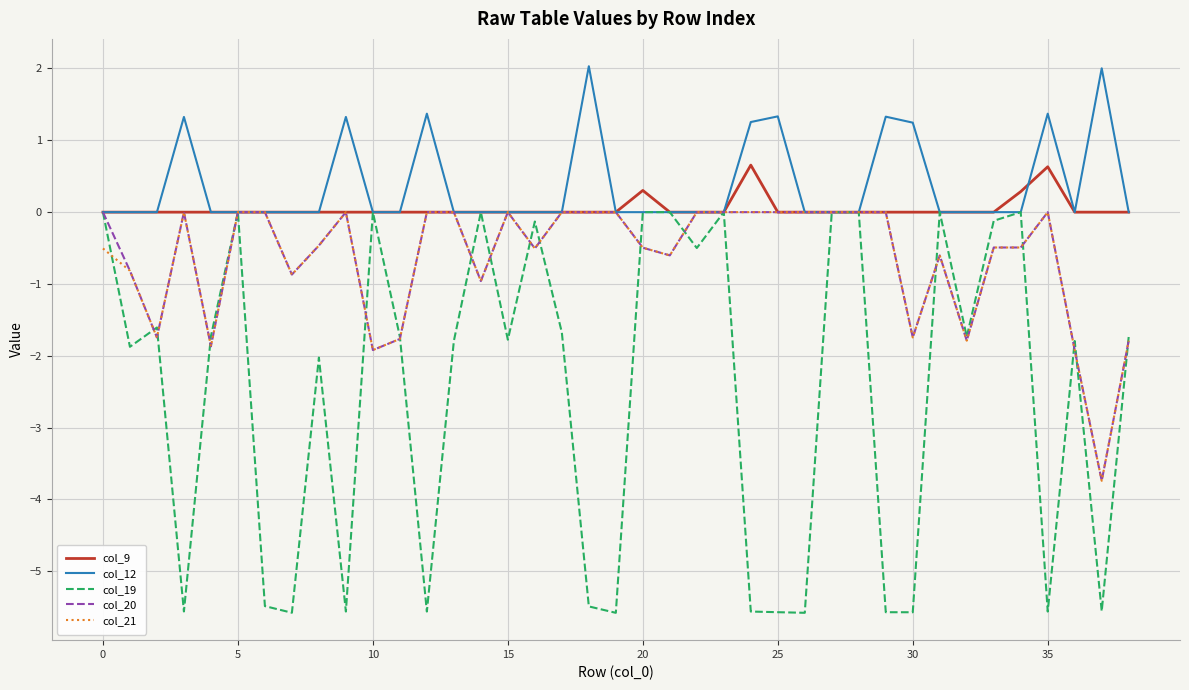

What is the difference between the maximum and minimum values in the col_19 series?

5.6